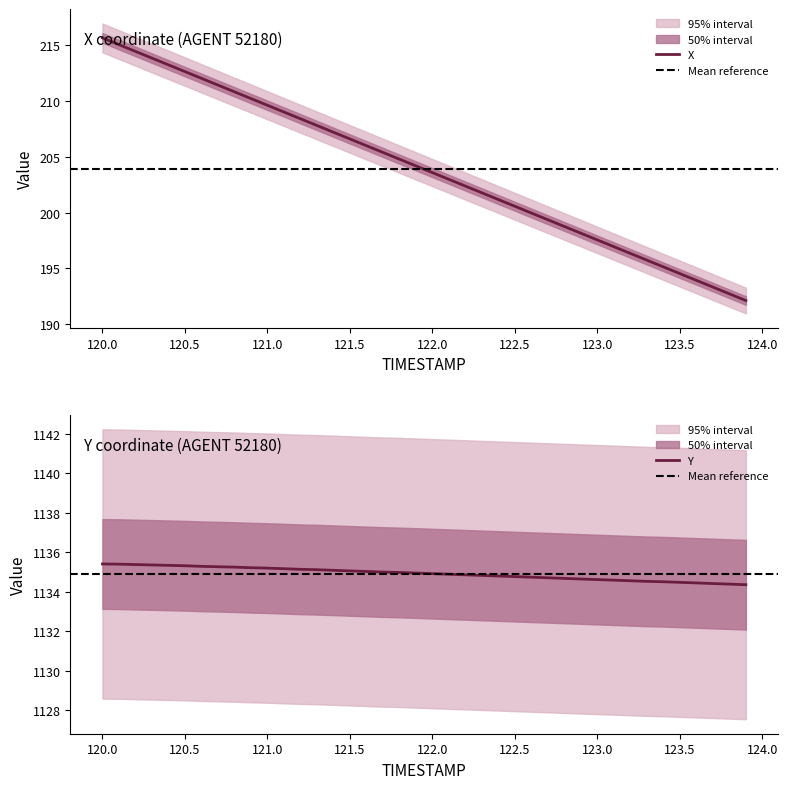

What is the total value across all series at 120.4?

1348.6